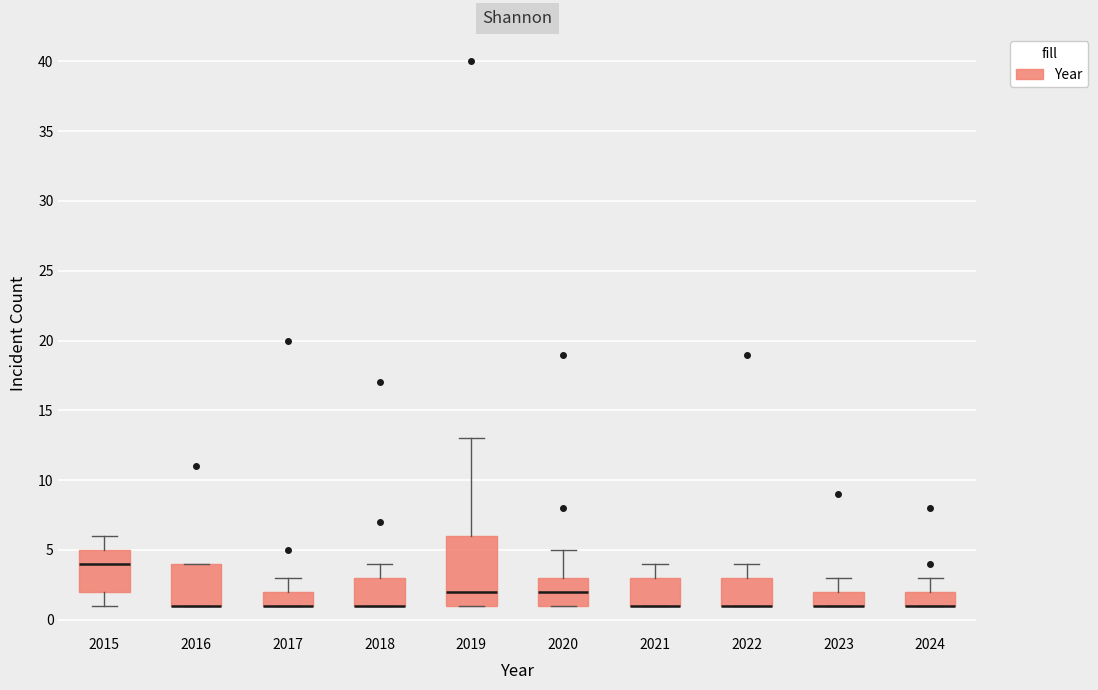

Comparing the boxes themselves (not the whiskers), which one is the tallest?

2019